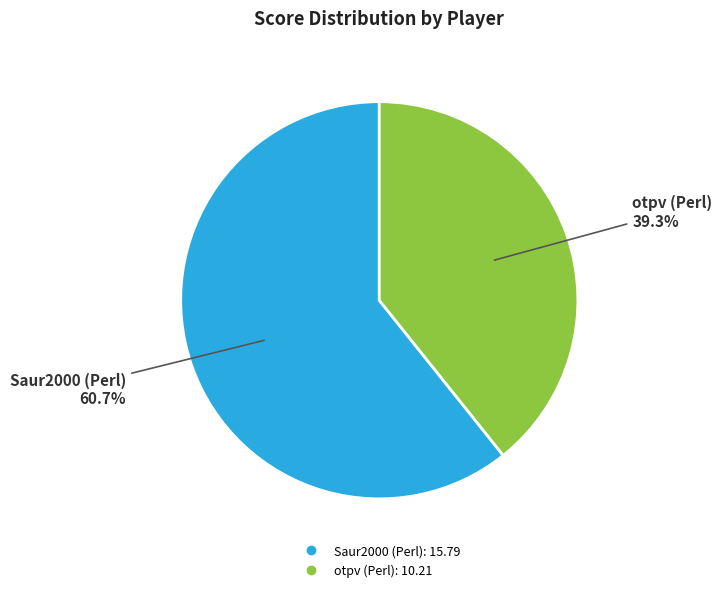

To the nearest percent, what is the average slice percentage?

50%